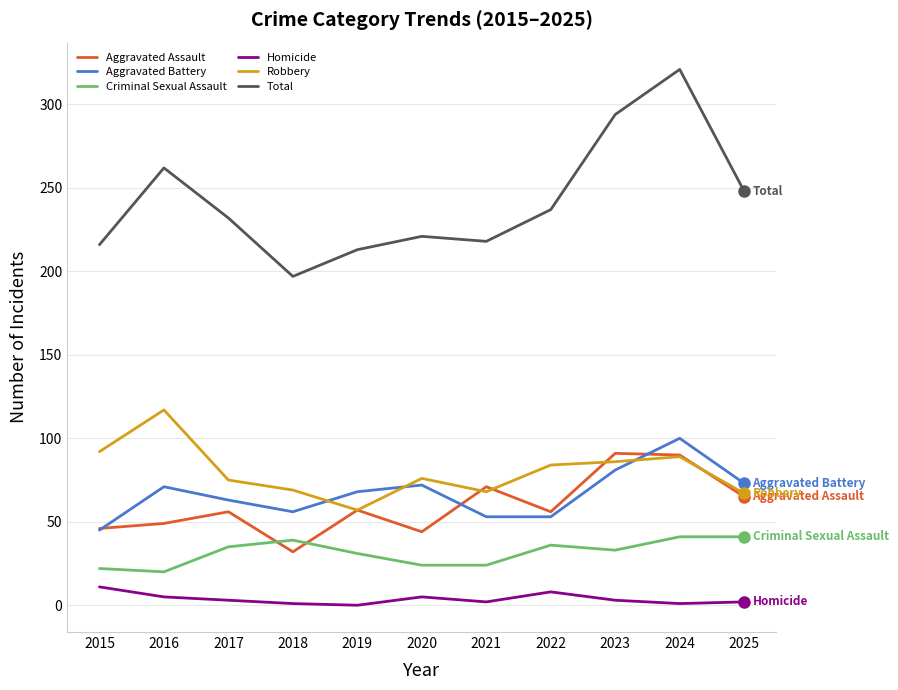

How many lines are shown in the chart?

6